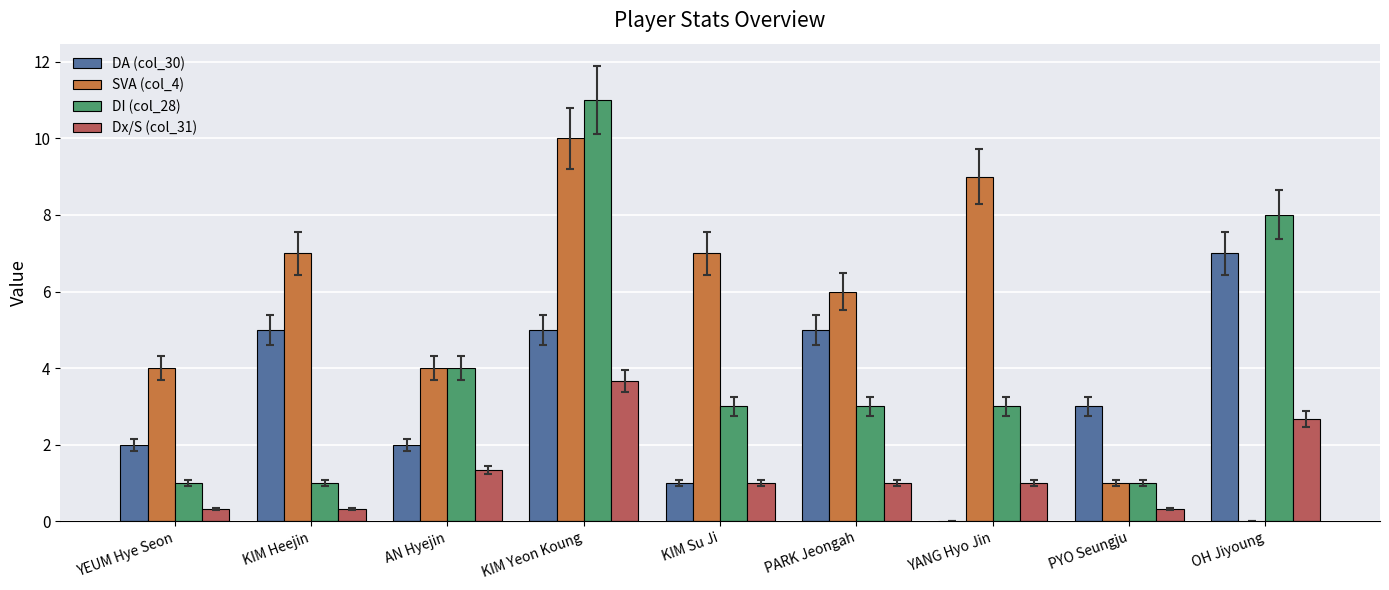

What is the total value across all series at KIM Heejin?

13.3